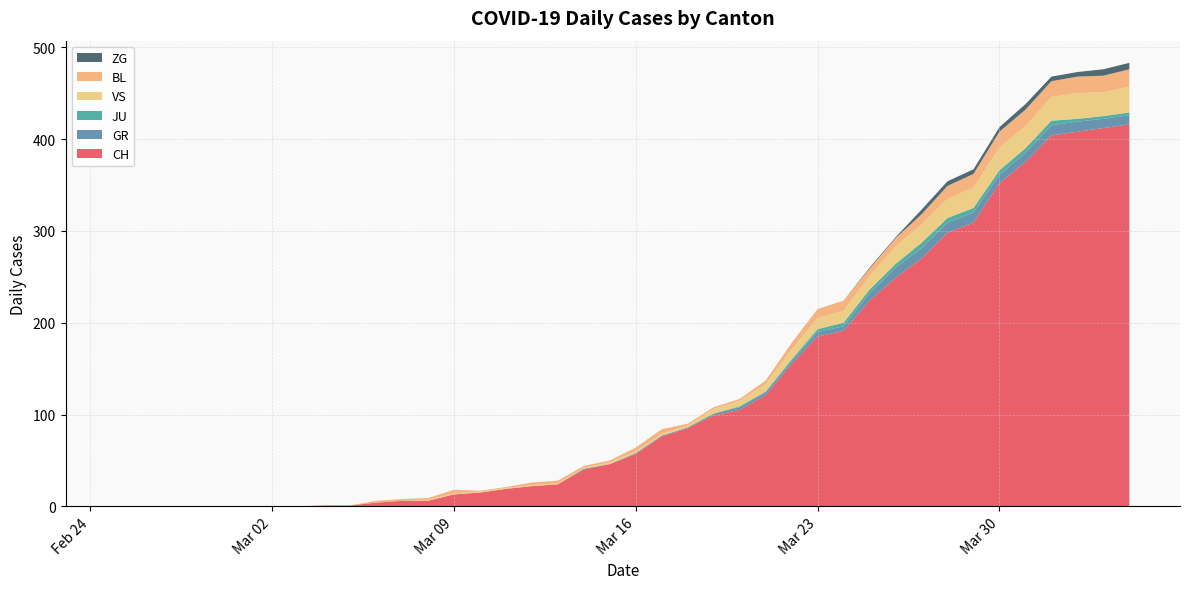

Reading left to right, list all the values displayed in this chart.

CH: 0	0	0	0	0	0	0	0	1	1	4	6	6	13	15	19	22	24	40	46	57	76	85	99	105	121	155	185	191	224	249	270	298	309	352	375	404	408	412	416
GR: 0	0	0	0	0	0	0	0	0	0	0	0	0	0	0	0	0	0	1	0	1	1	1	2	3	3	3	5	5	8	11	11	11	11	9	10	11	11	10	10
JU: 0	0	0	0	0	0	0	0	0	0	0	0	0	0	0	0	0	0	0	0	0	0	0	0	1	1	2	3	4	4	4	6	5	5	5	5	5	3	3	3
VS: 0	0	0	0	0	0	0	0	0	0	0	0	1	1	1	1	1	1	1	2	2	2	2	5	6	8	11	12	13	15	19	20	21	22	25	24	26	28	26	28
BL: 0	0	0	0	0	0	0	0	0	0	2	2	2	4	1	1	3	3	2	2	4	5	2	2	2	4	7	10	11	8	9	11	14	15	17	18	17	18	18	19
ZG: 0	0	0	0	0	0	0	0	0	0	0	0	0	0	0	0	0	0	0	0	0	0	0	0	0	0	0	0	0	1	1	5	5	5	5	6	5	5	7	7